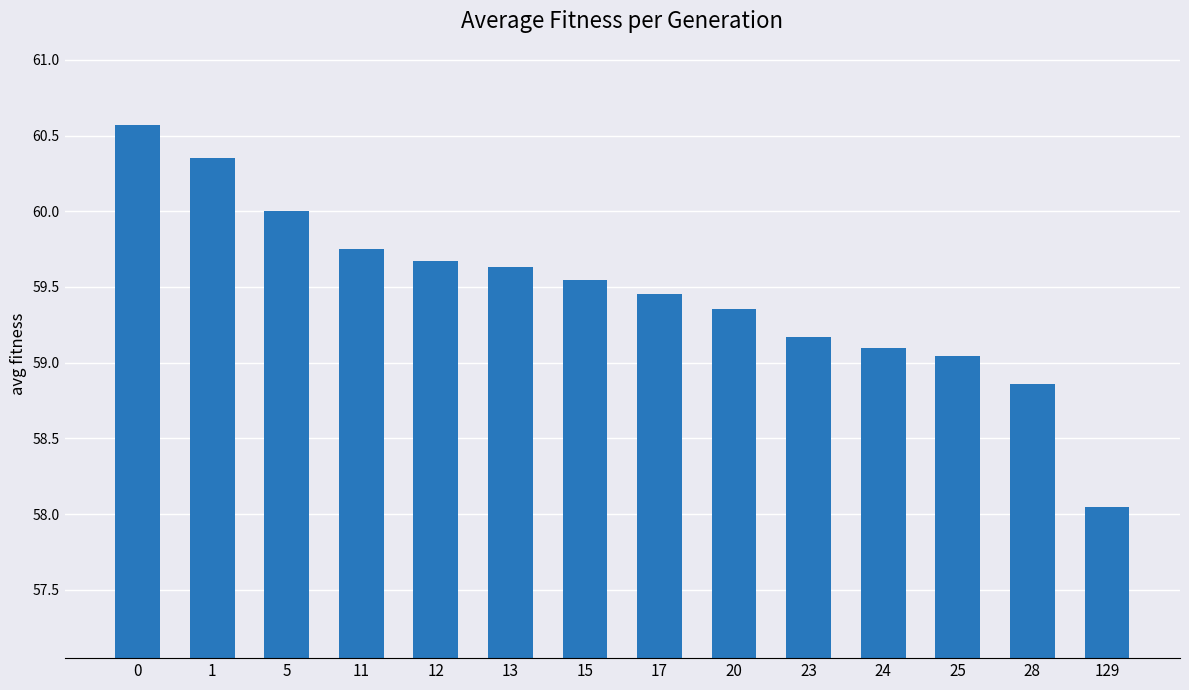

What is the value of the 6th bar from the left?

59.6